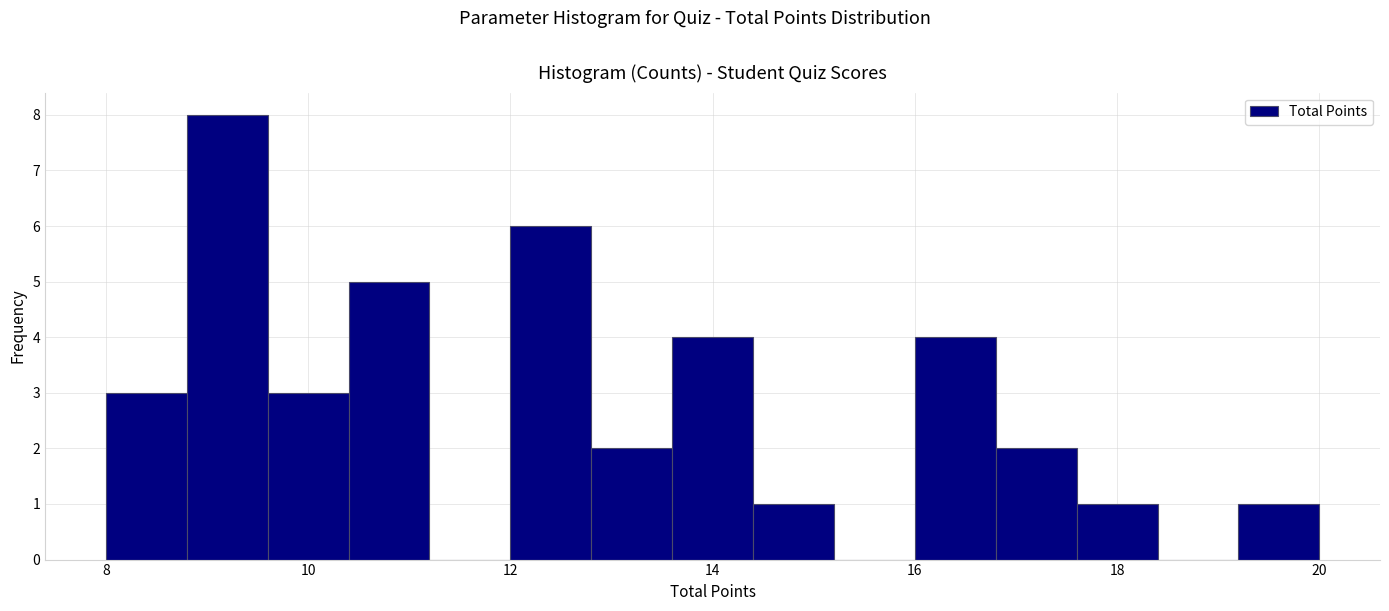

What is the height of the bar covering 8.8 to 9.6 on the x-axis? The values are not printed on the chart, so give them approximately, as read against the axis.

8